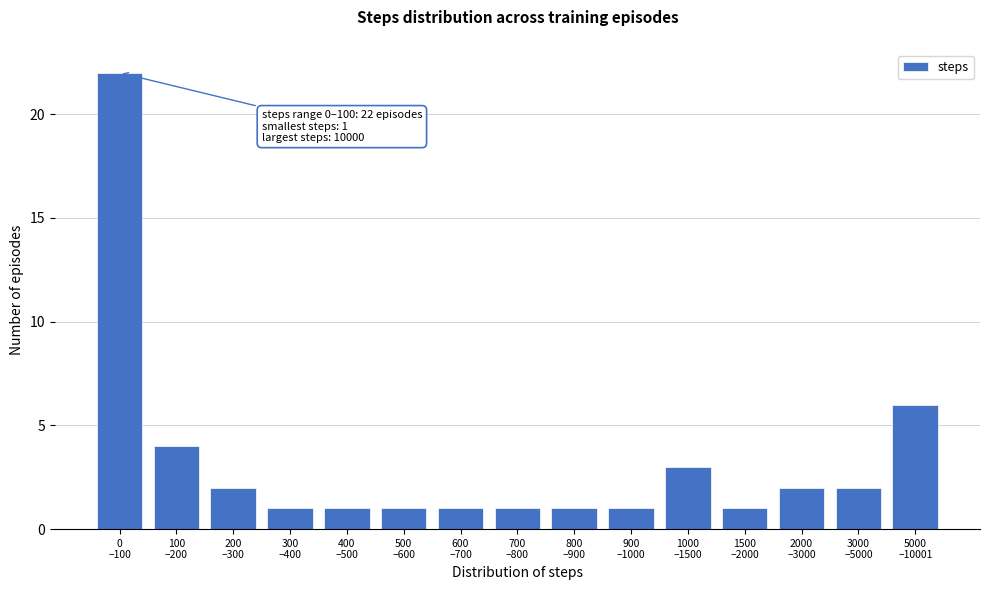

Reading left to right, list all the values displayed in this chart.

22	4	2	1	1	1	1	1	1	1	3	1	2	2	6